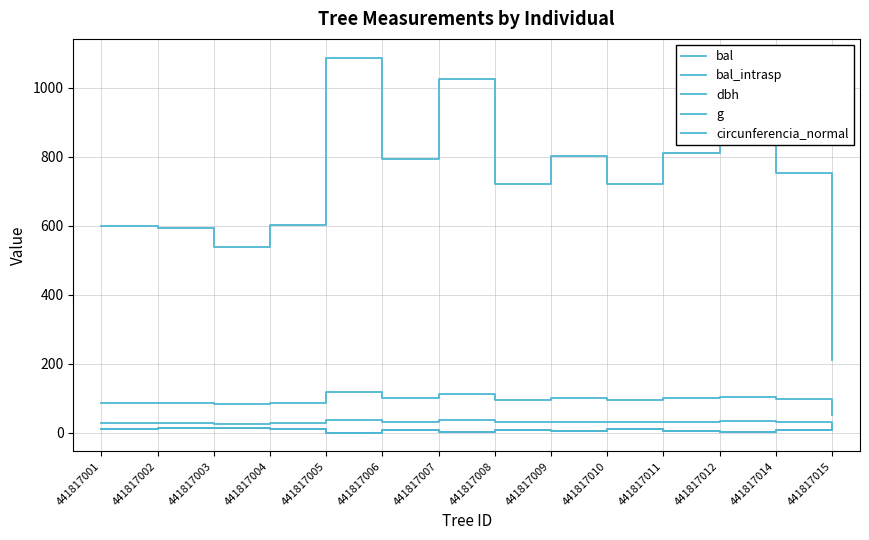

Does the chart display data point markers on the line(s)?

No